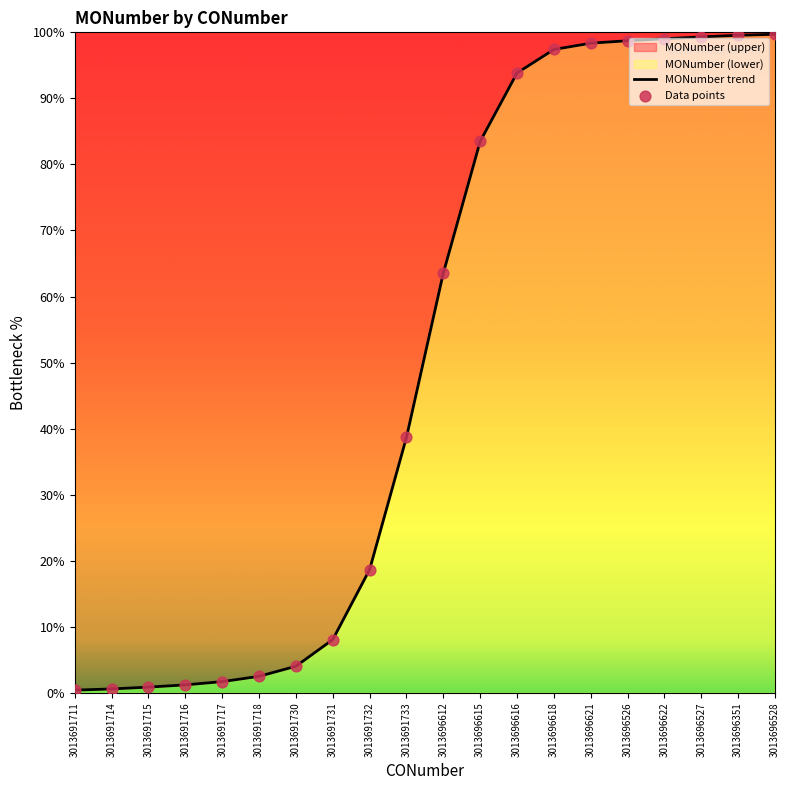

Which series contains the lowest Y value?

MONumber trend